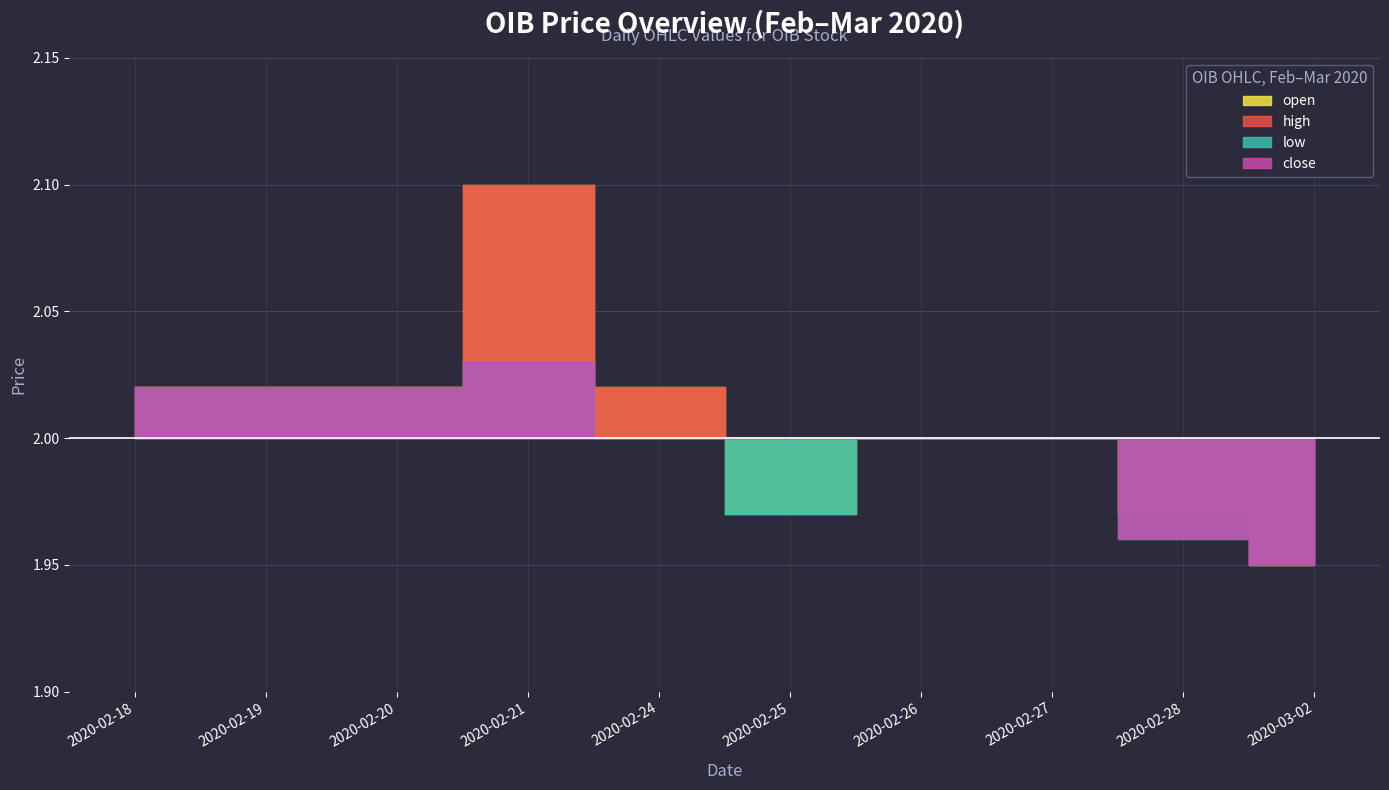

True or false: open has a value of 2.0 at 2020-02-24.

True